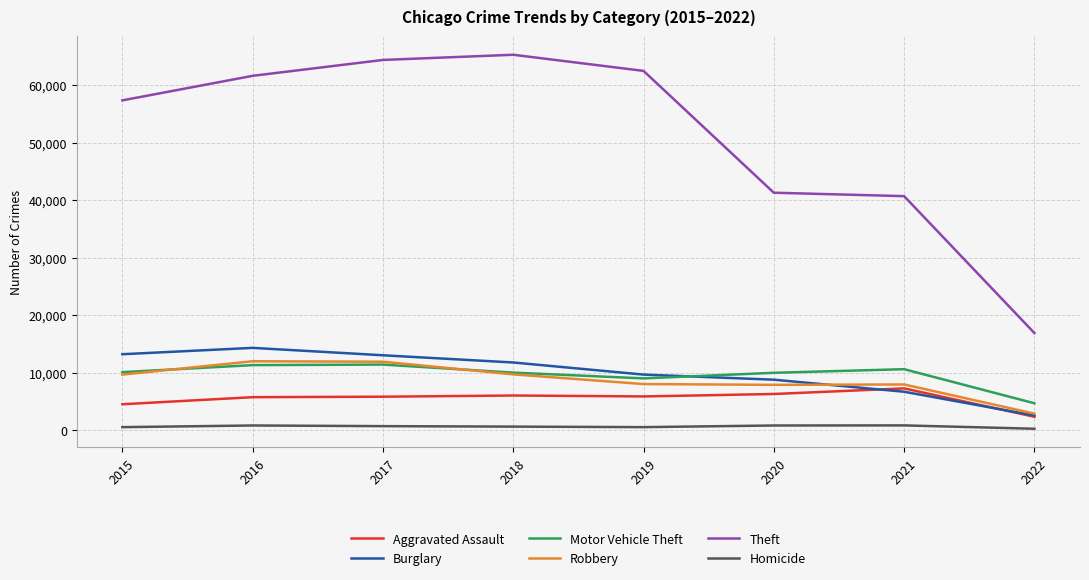

How many values in the Robbery series are below 9638?

4